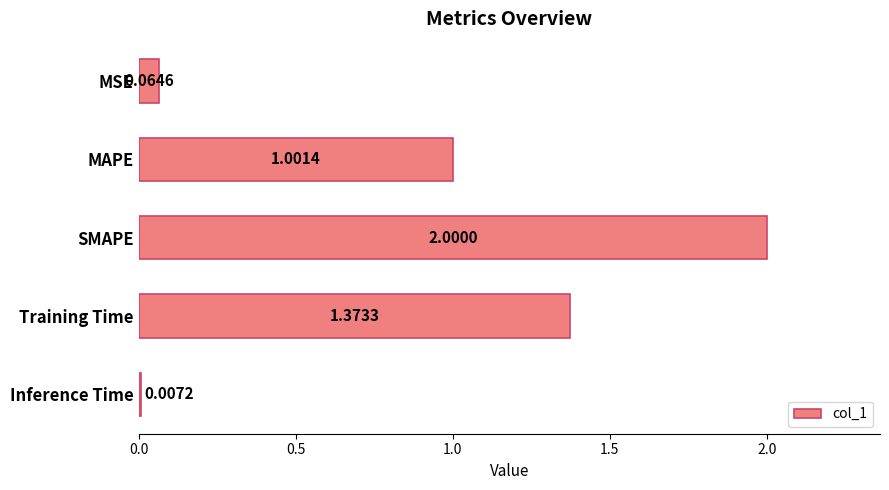

Between MAPE and Training Time, which is larger?

Training Time